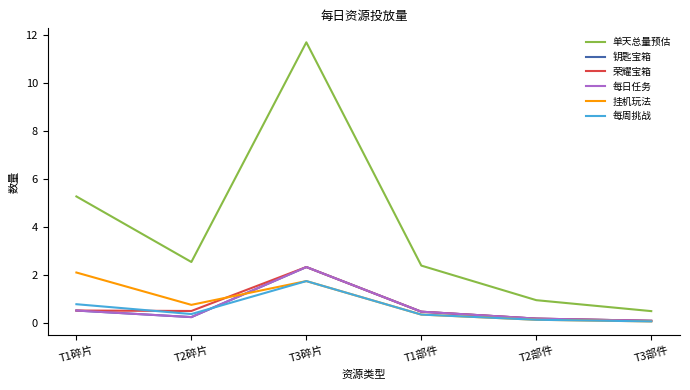

Does the chart display data point markers on the line(s)?

No